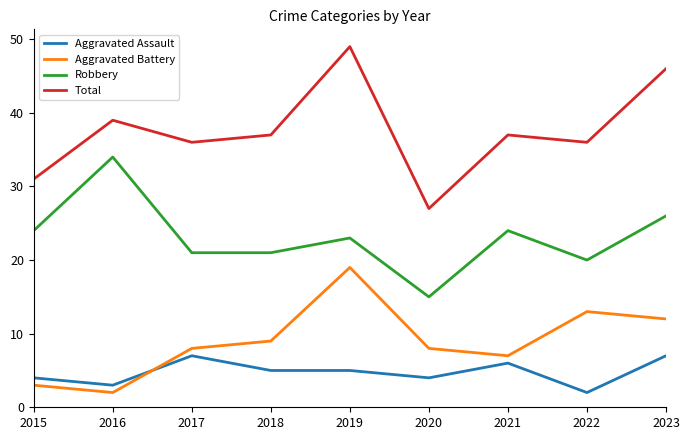

True or false: Robbery and Aggravated Assault intersect in this chart.

False